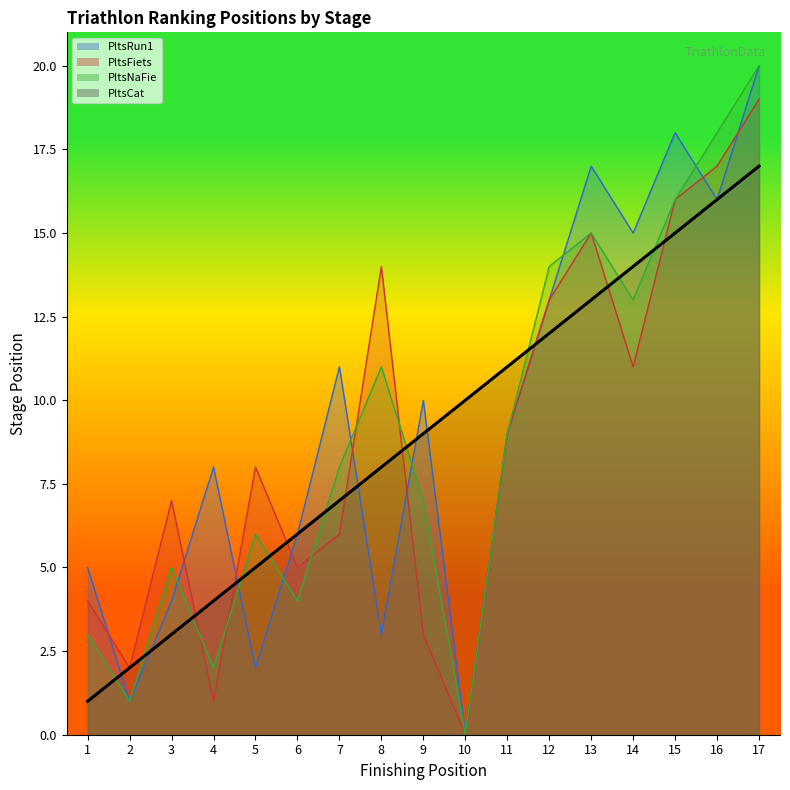

The PltsNaFie series shows 9 at 15. True or false?

False